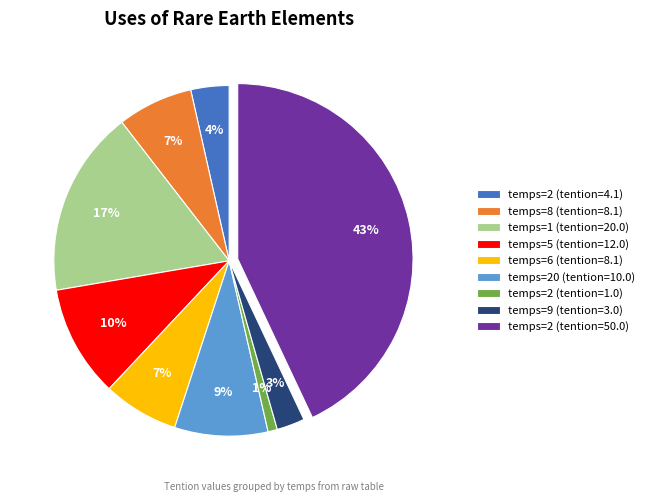

To the nearest percent, what is the difference between the temps=1 (tention=20.0) and temps=5 (tention=12.0) slice percentages?

7%